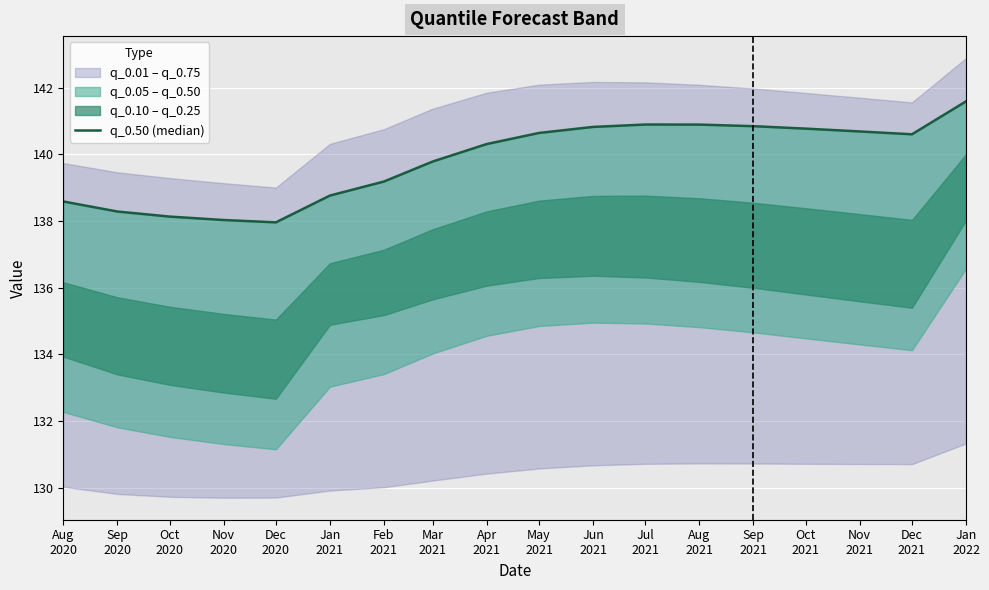

Where is the data nearest to the value 139?

Feb
2021